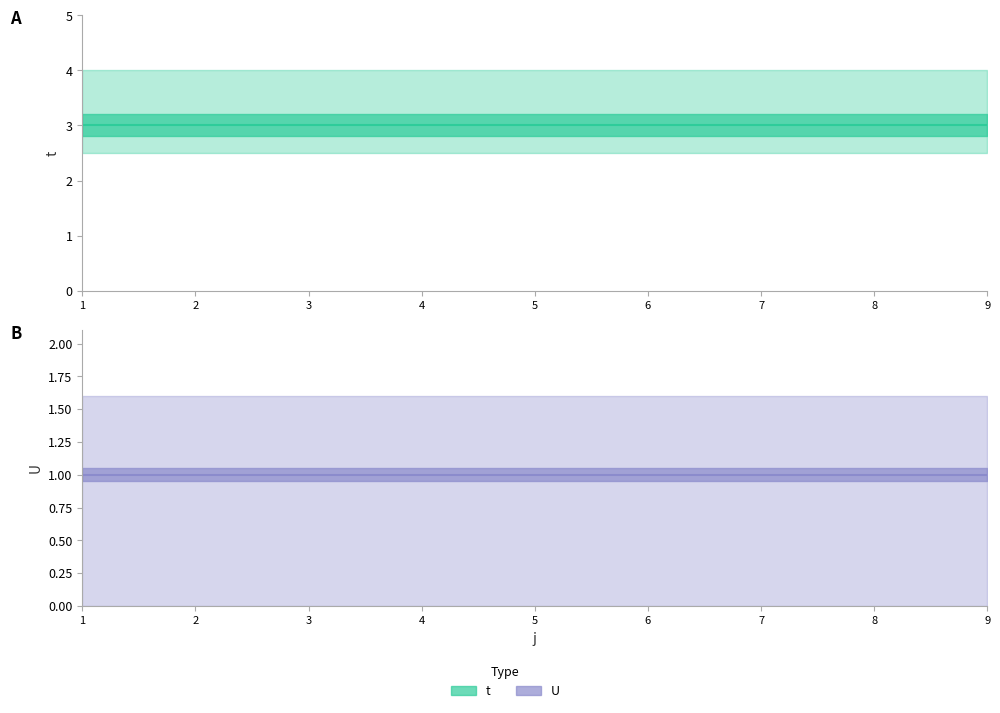

Reading right to left, what are all the values shown in this chart?

t: 9=3	8=3	7=3	6=3	5=3	4=3	3=3	2=3	1=3
U: 9=1	8=1	7=1	6=1	5=1	4=1	3=1	2=1	1=1